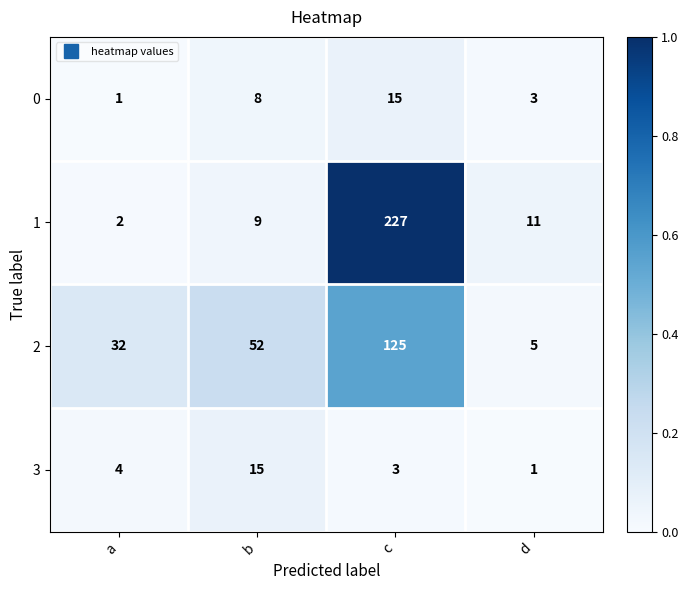

Which category has the highest value in the 3 series?

b